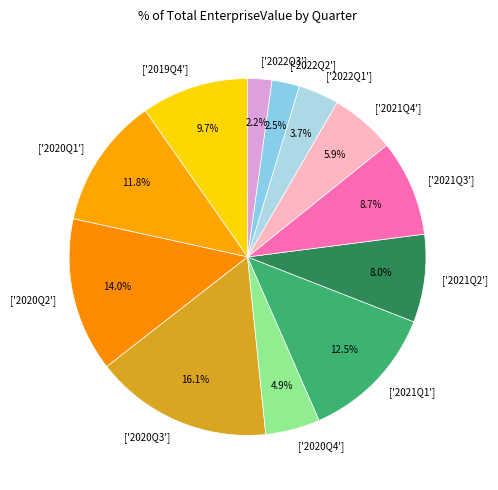

How many slices are in this pie chart?

12